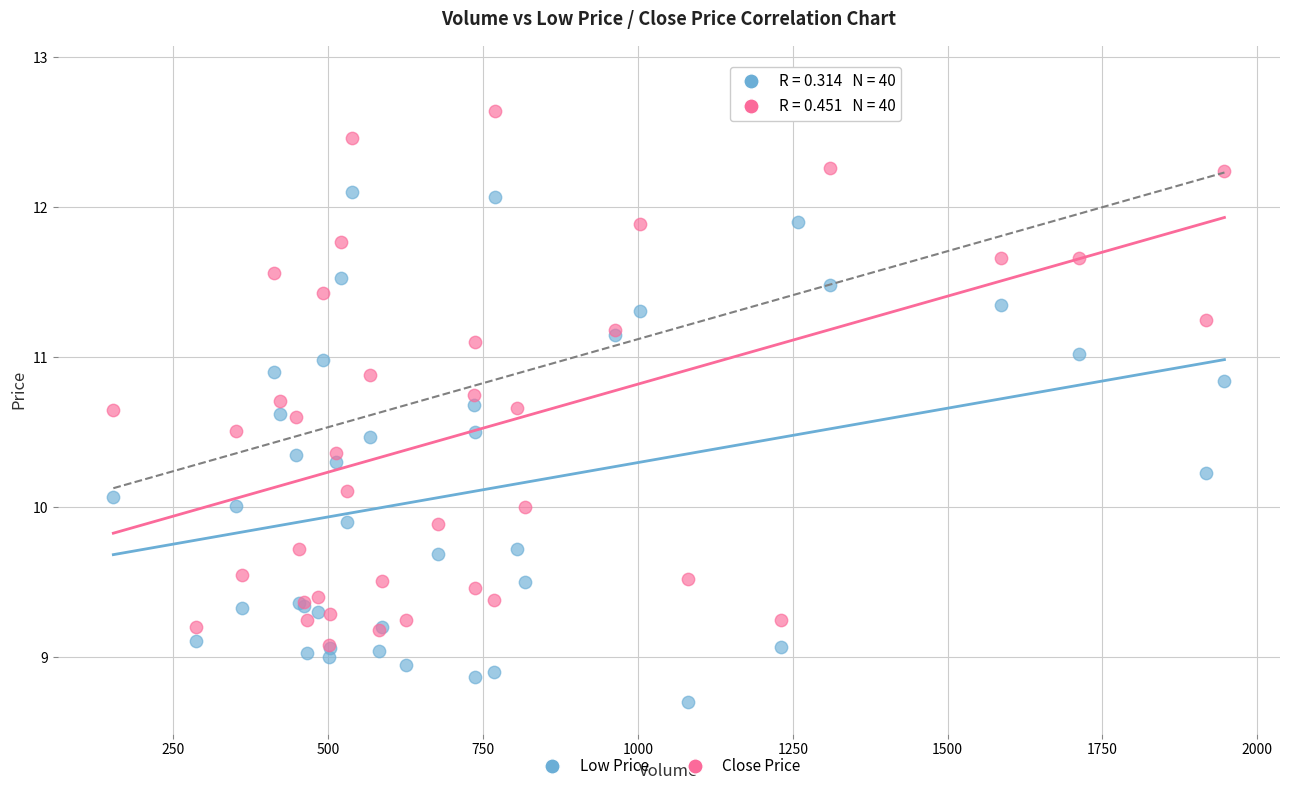

What are all the series names shown in the legend?

Low Price, Close Price